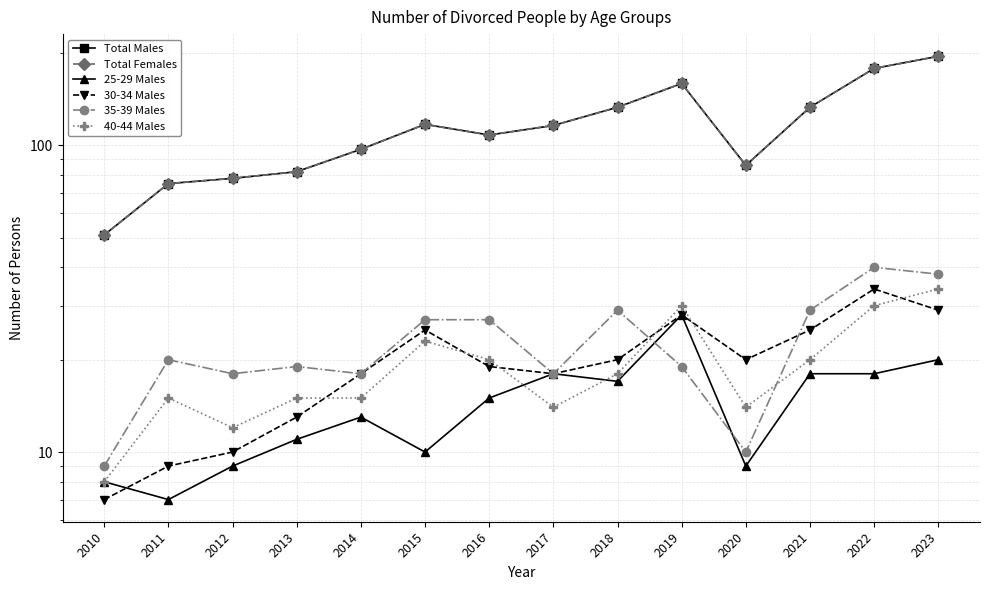

How many values in the Total Males series are below 116?

7